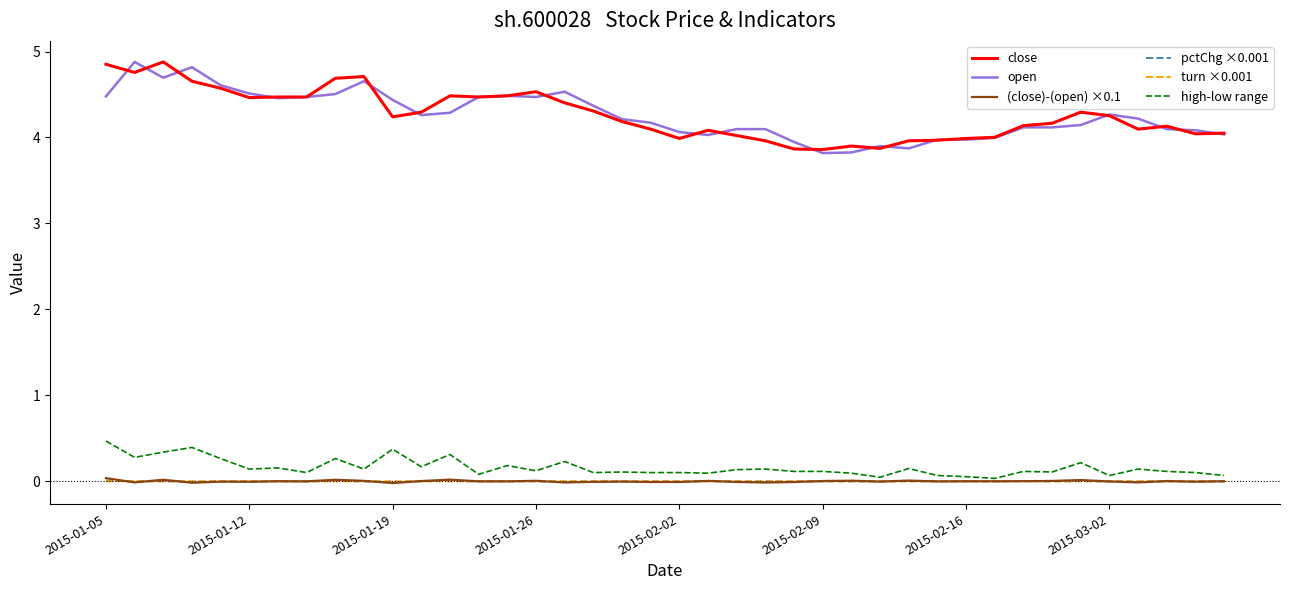

True or false: pctChg ×0.001 and open intersect in this chart.

False